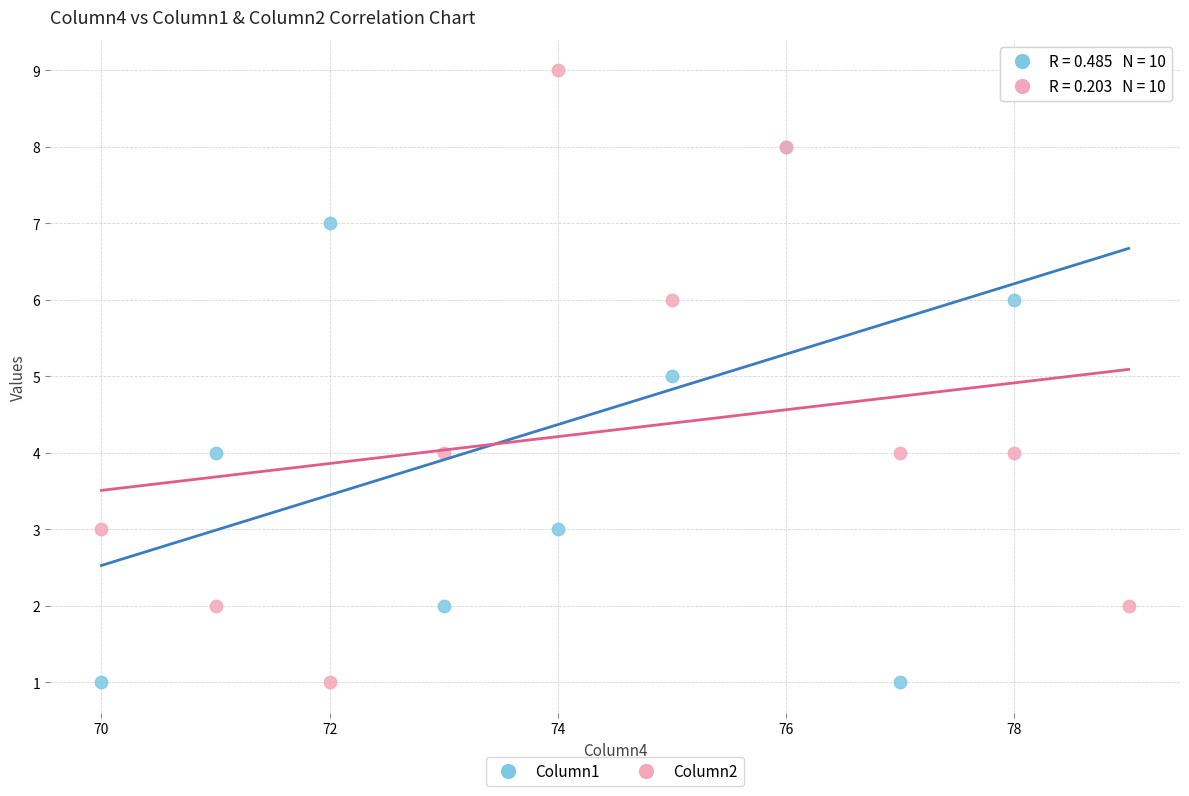

What is the X range (max minus min) for the scatter plot?

9